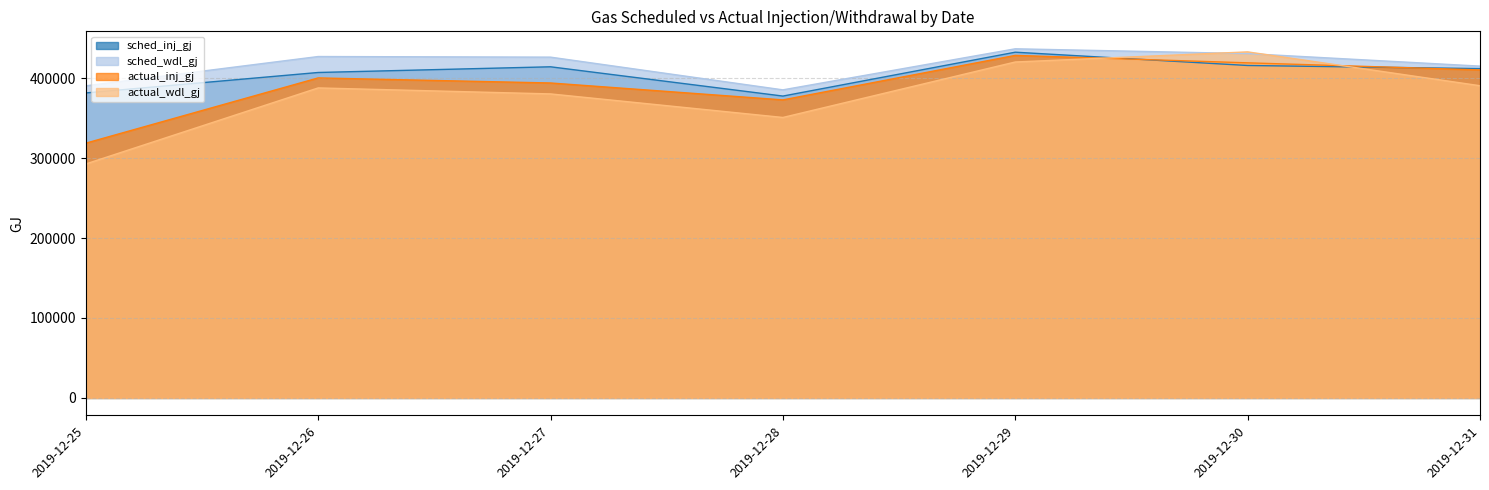

How many intersections are there between actual_wdl_gj and sched_inj_gj?

2